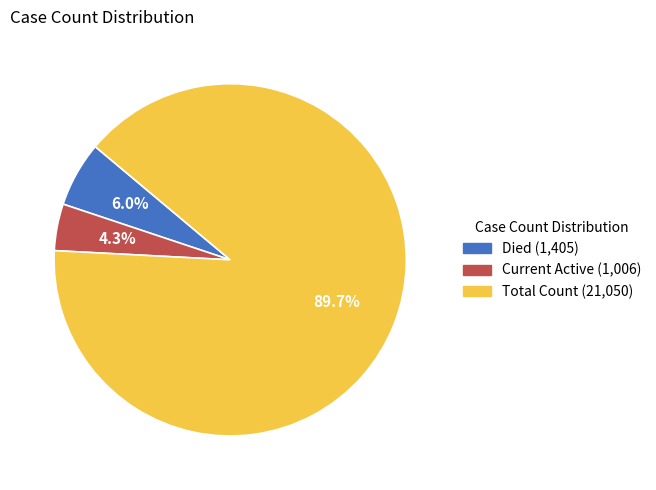

Is there a majority slice in this chart?

Yes